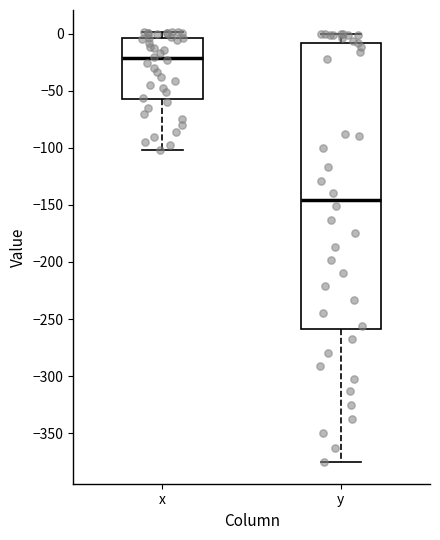

Which box's median line is the highest?

x